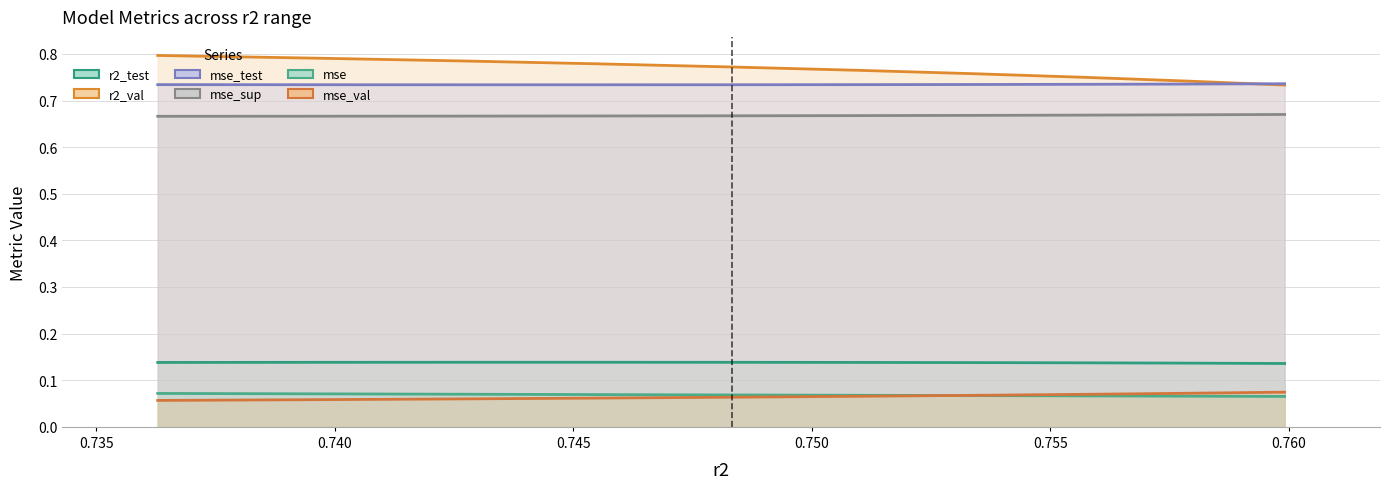

How many series are shown in this chart?

6